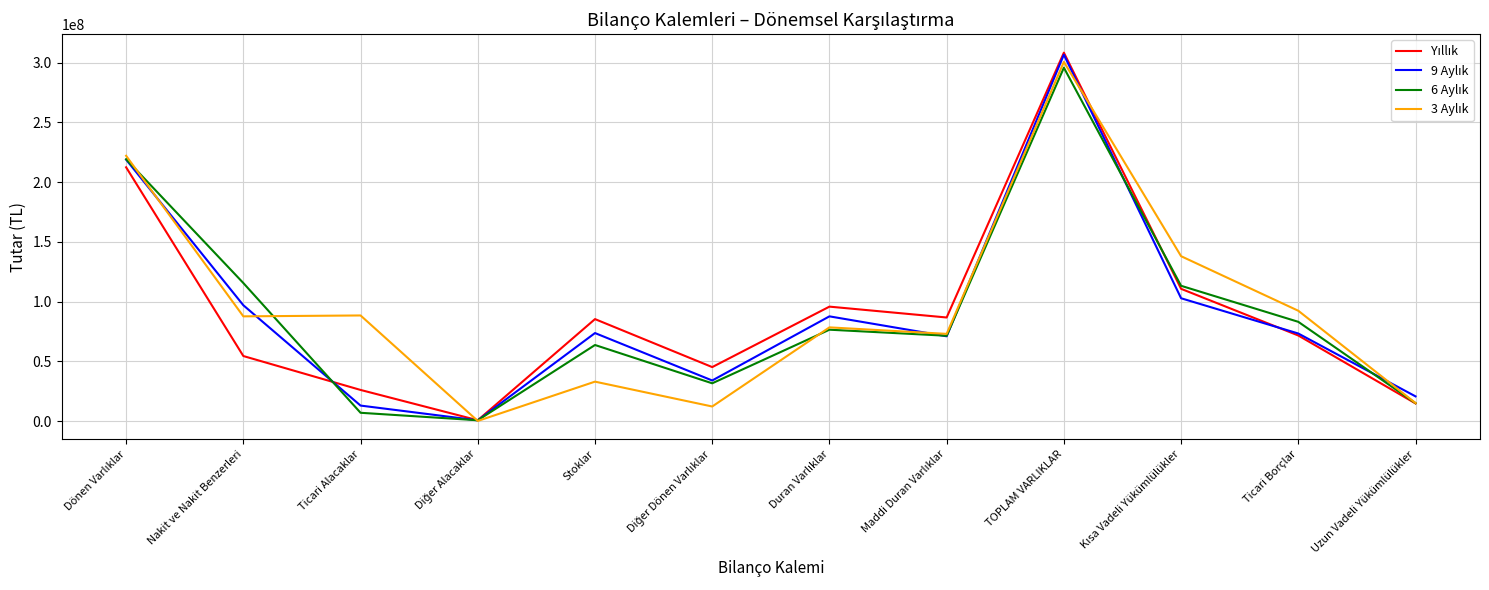

What is the total value across all series at Ticari Alacaklar?

134938131